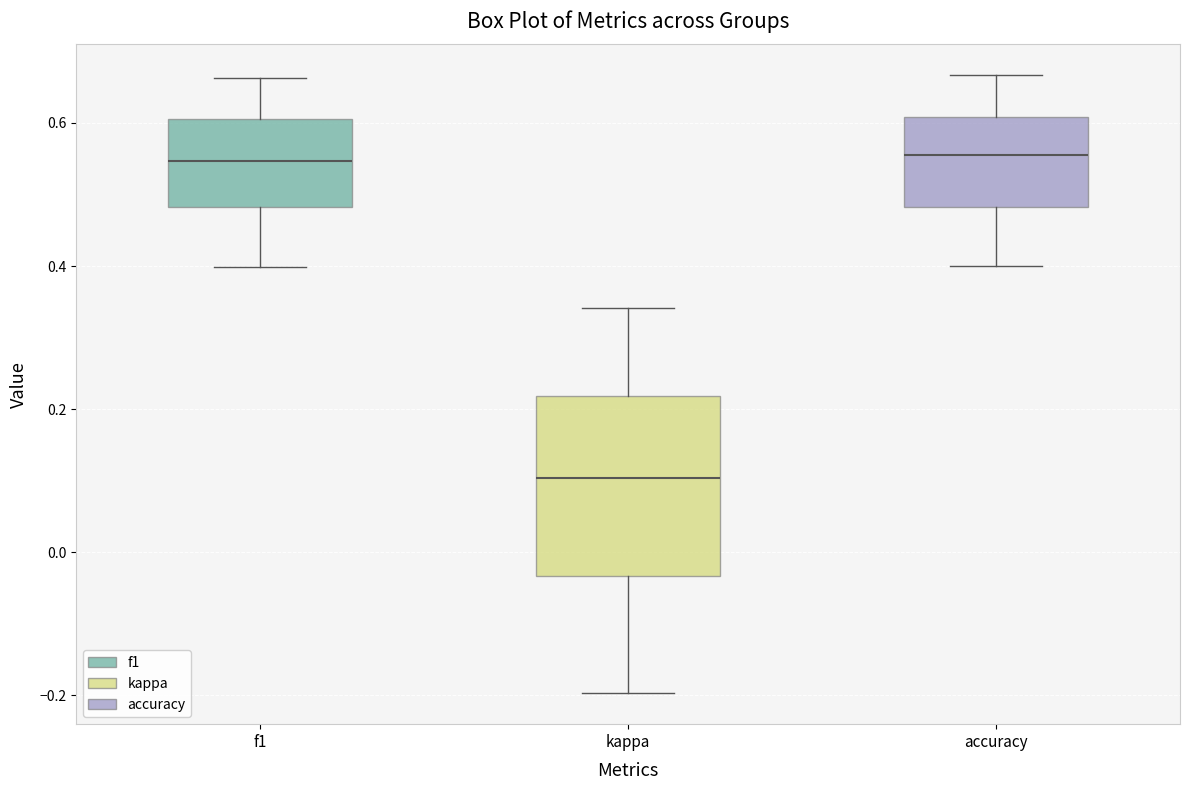

Which box is the tallest, from its lower edge to its upper edge?

kappa